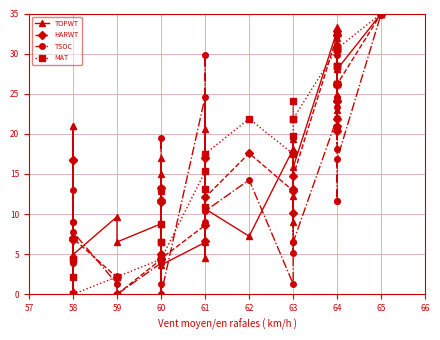

What are all the series names shown in the legend?

TOPWT, HARWT, TSOC, MAT